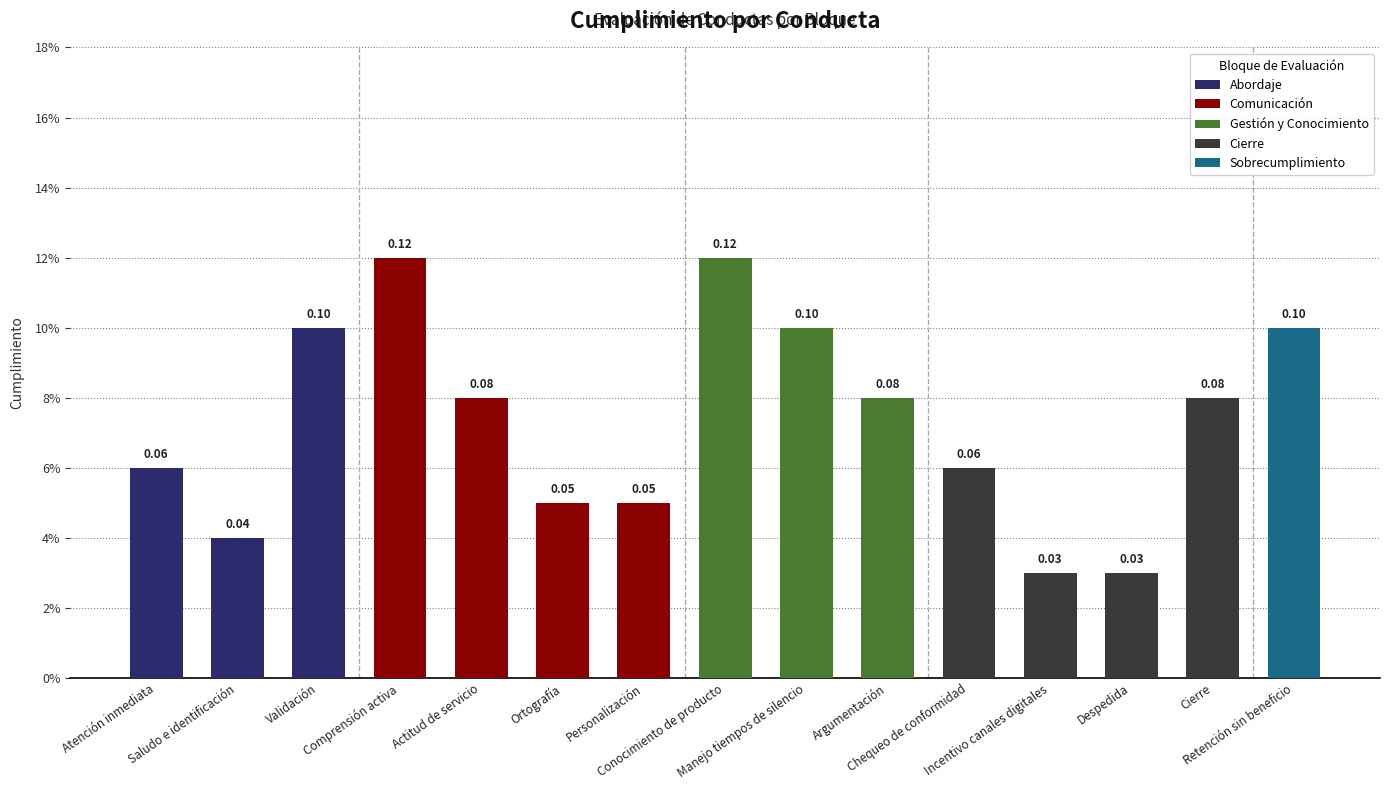

Rank the categories by value from lowest to highest.

Incentivo canales digitales, Despedida, Saludo e identificación, Ortografía, Personalización, Atención inmediata, Chequeo de conformidad, Actitud de servicio, Argumentación, Cierre, Validación, Manejo tiempos de silencio, Retención sin beneficio, Comprensión activa, Conocimiento de producto